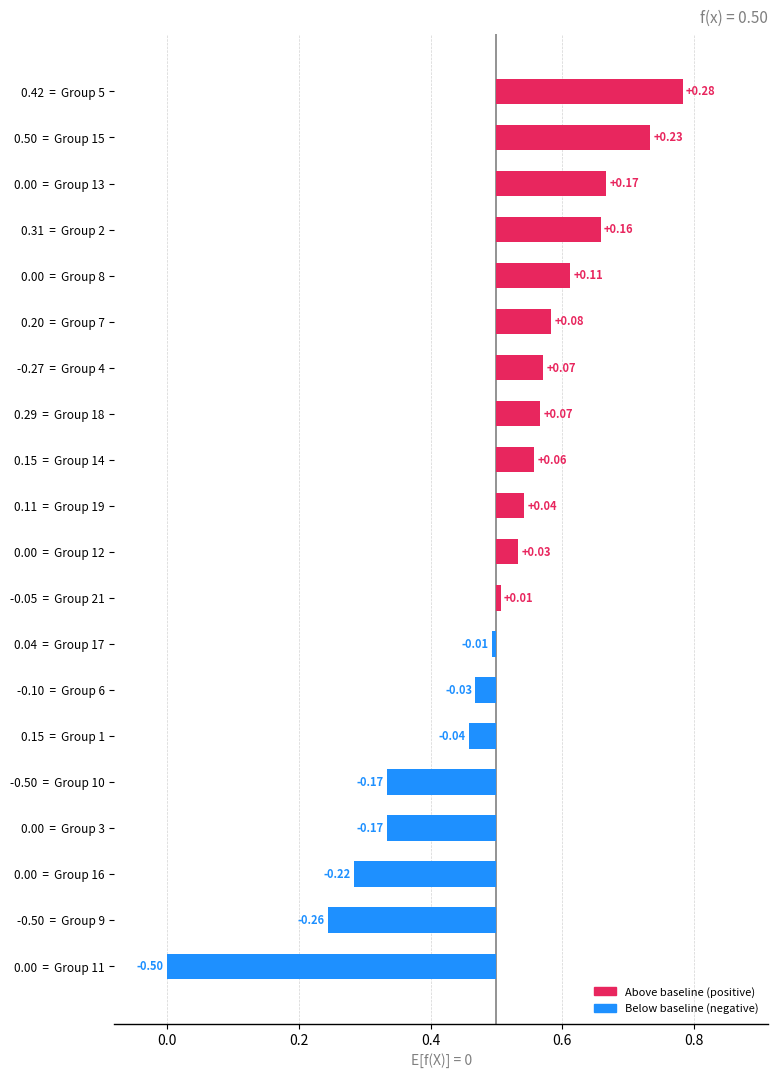

Between 0.29 = Group 18 and 0.00 = Group 8, which is larger?

0.00 = Group 8